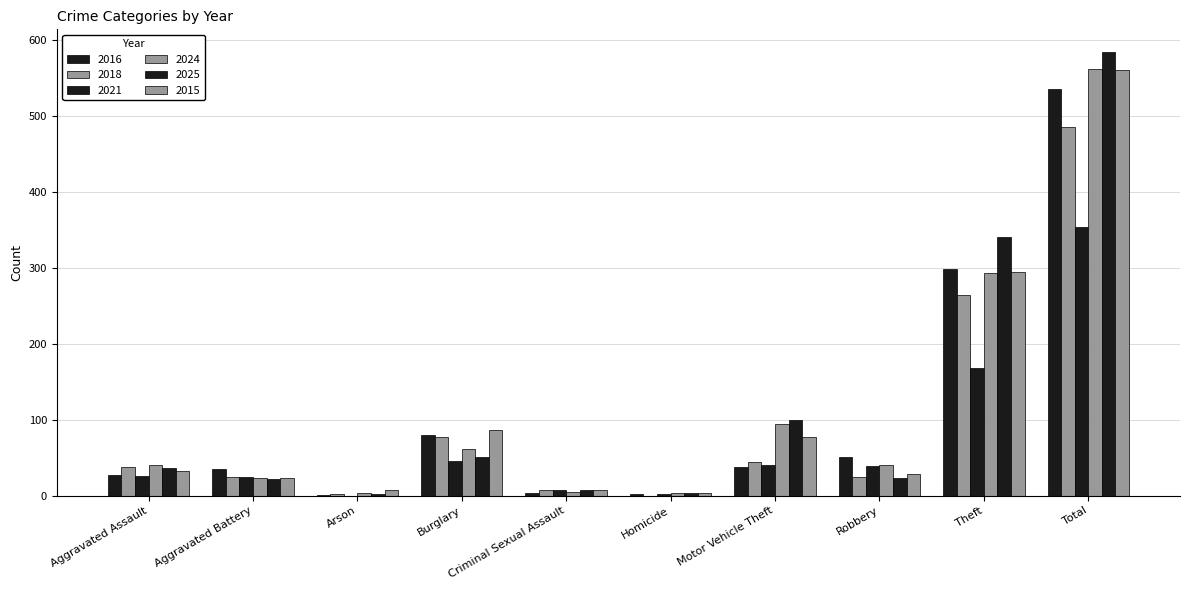

What is the value of the 2025 bar at the 9th from the left?

341